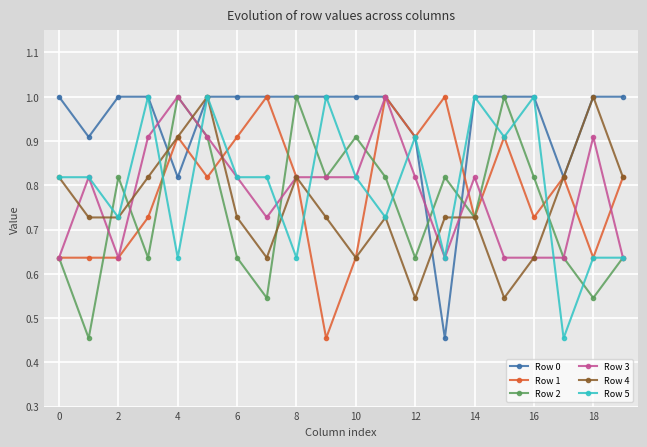

What is the greatest value displayed?

1.0